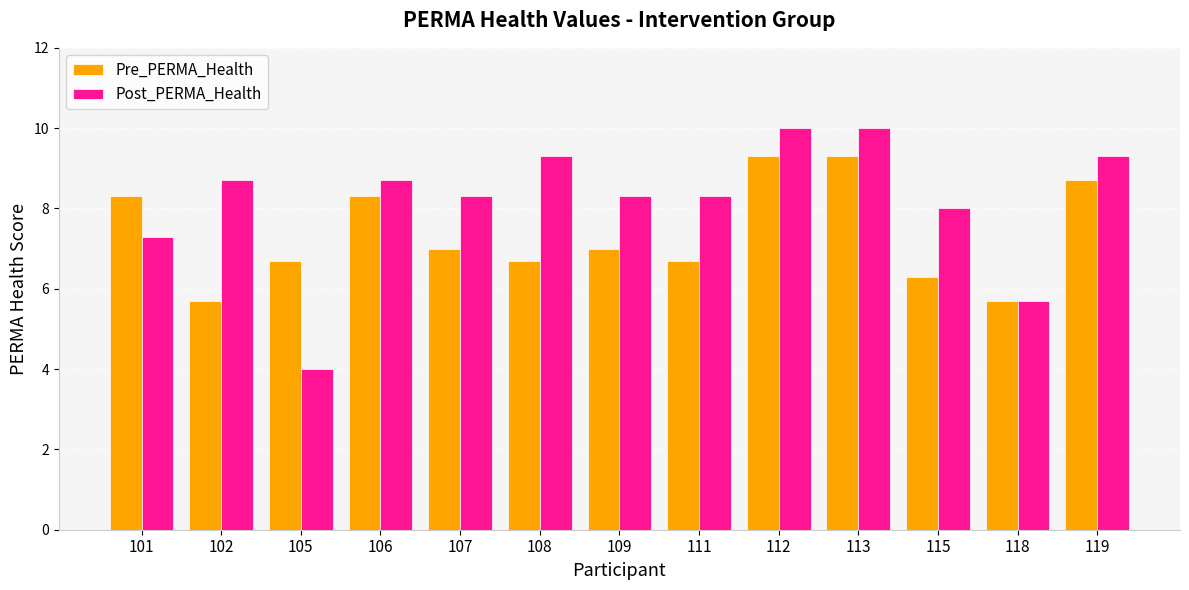

What is the minimum value shown in the chart?

4.0